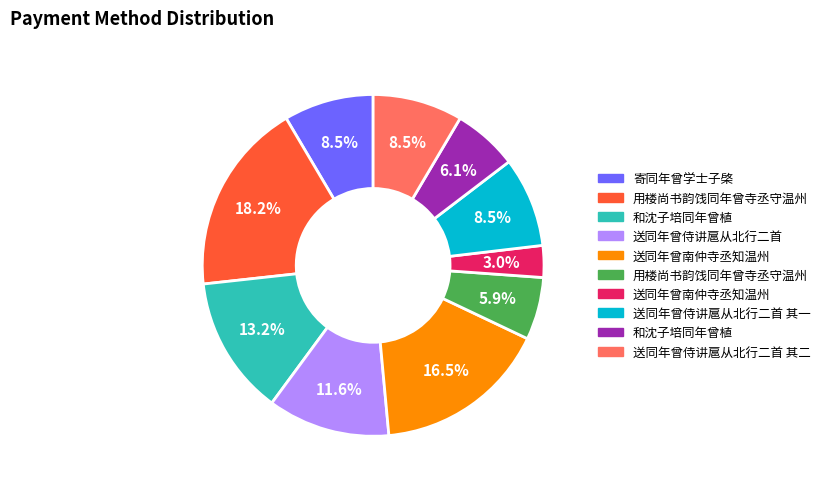

How many slices are in this pie chart?

10